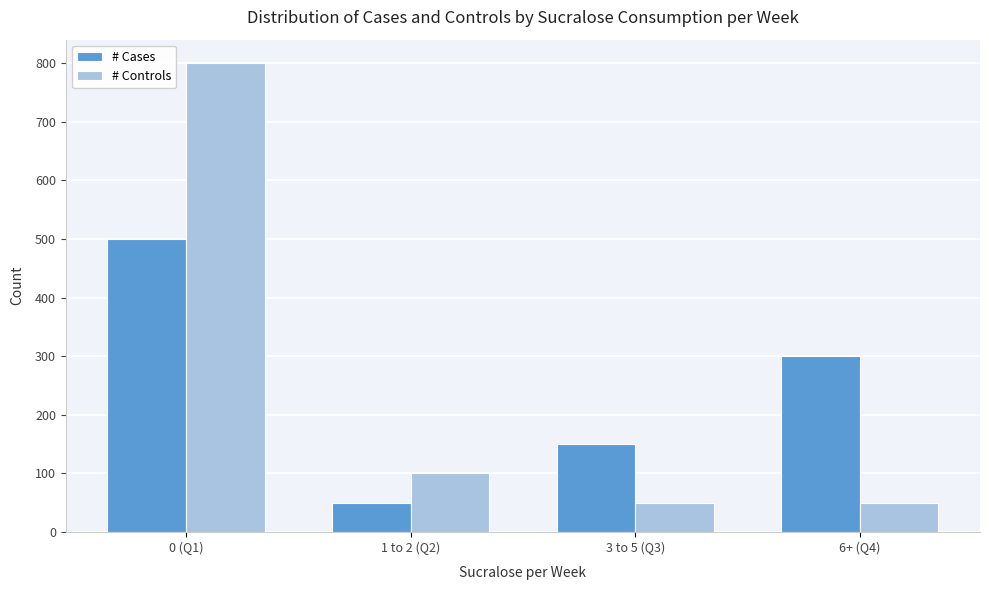

Reading left to right, what are all the values shown in this chart?

# Cases: 0 (Q1)=500	1 to 2 (Q2)=50	3 to 5 (Q3)=150	6+ (Q4)=300
# Controls: 0 (Q1)=800	1 to 2 (Q2)=100	3 to 5 (Q3)=50	6+ (Q4)=50